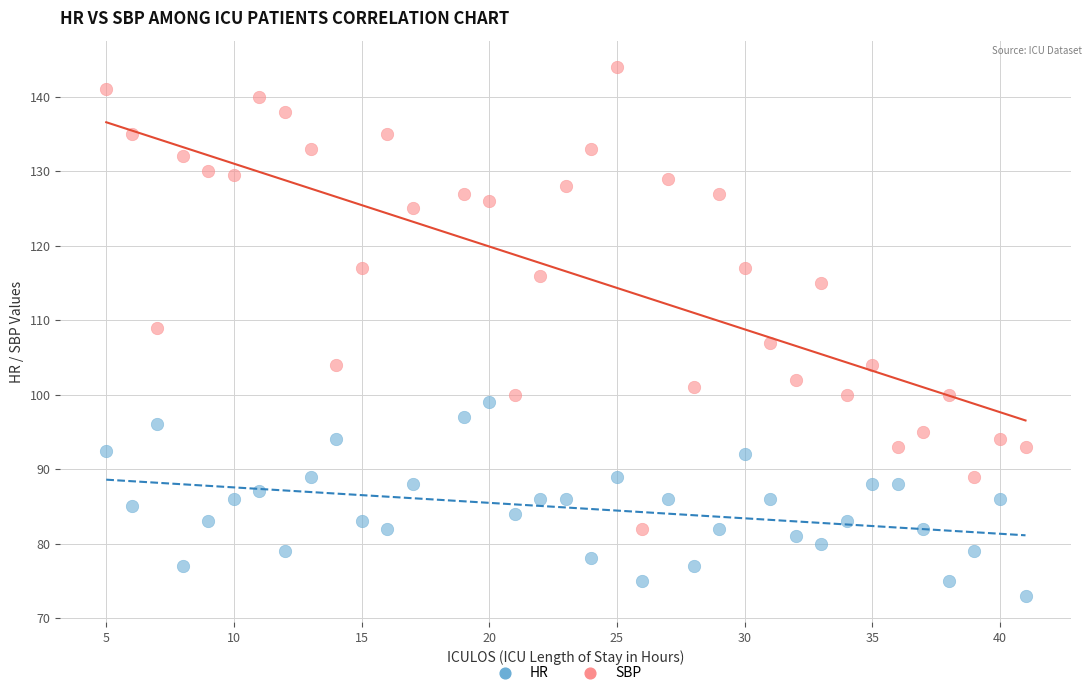

Which series reaches the minimum Y coordinate?

HR